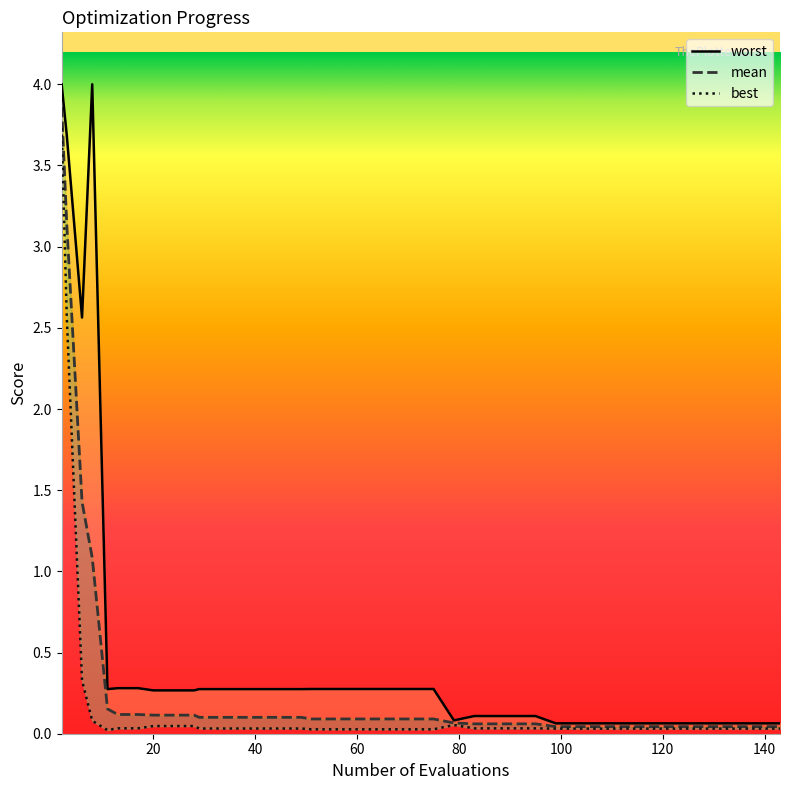

Which series has the largest total across all categories?

worst